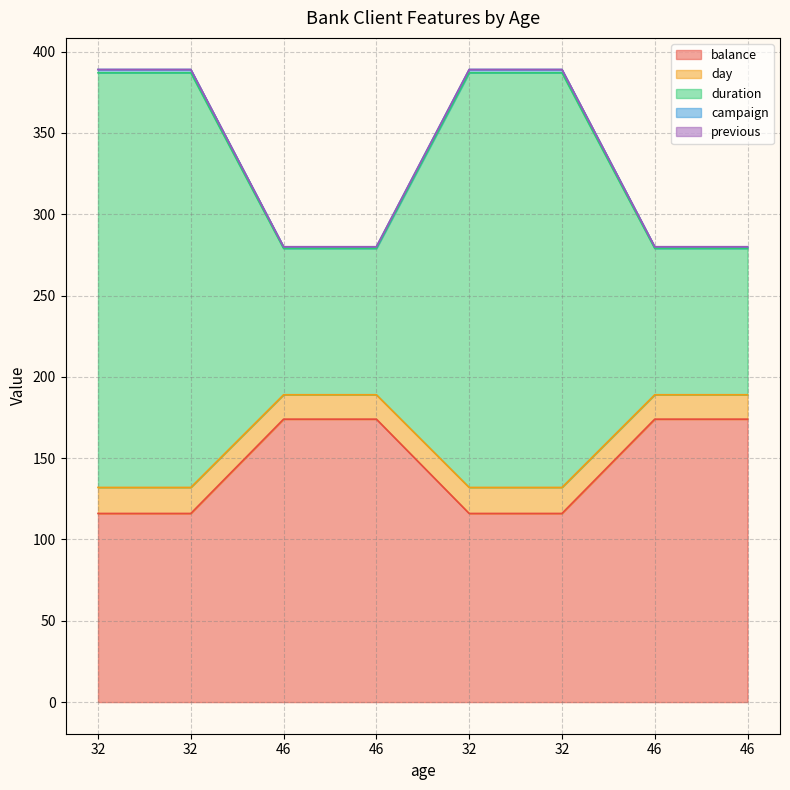

True or false: campaign and balance intersect in this chart.

False